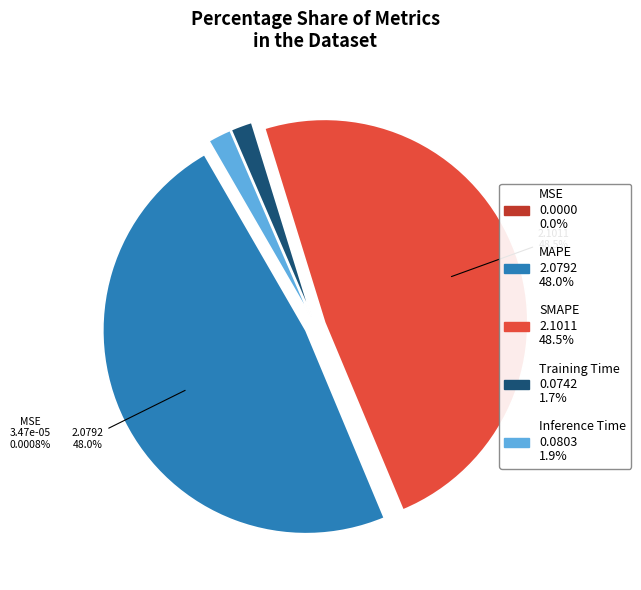

True or false: Training Time accounts for 1% of the total.

False